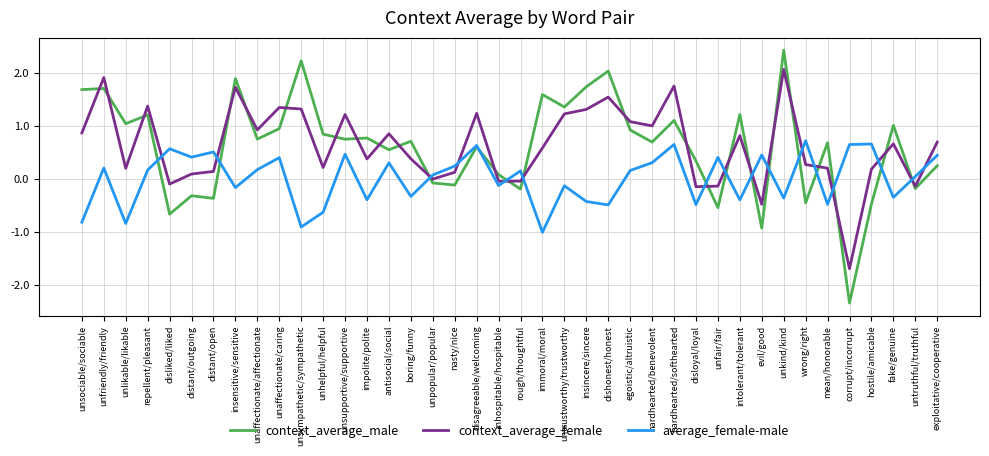

Count the number of data series in this chart.

3